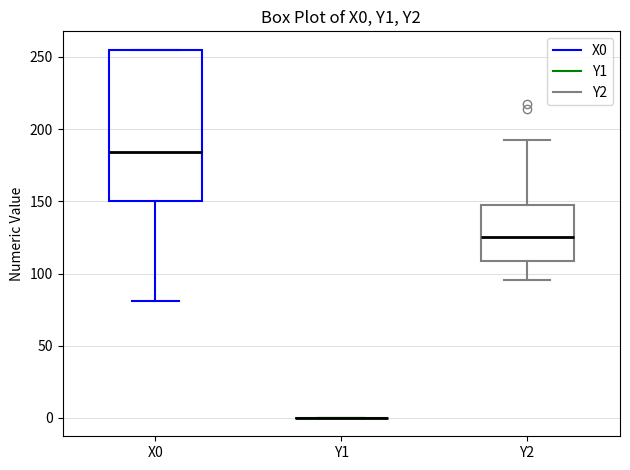

Comparing the boxes themselves (not the whiskers), which one is the tallest?

X0